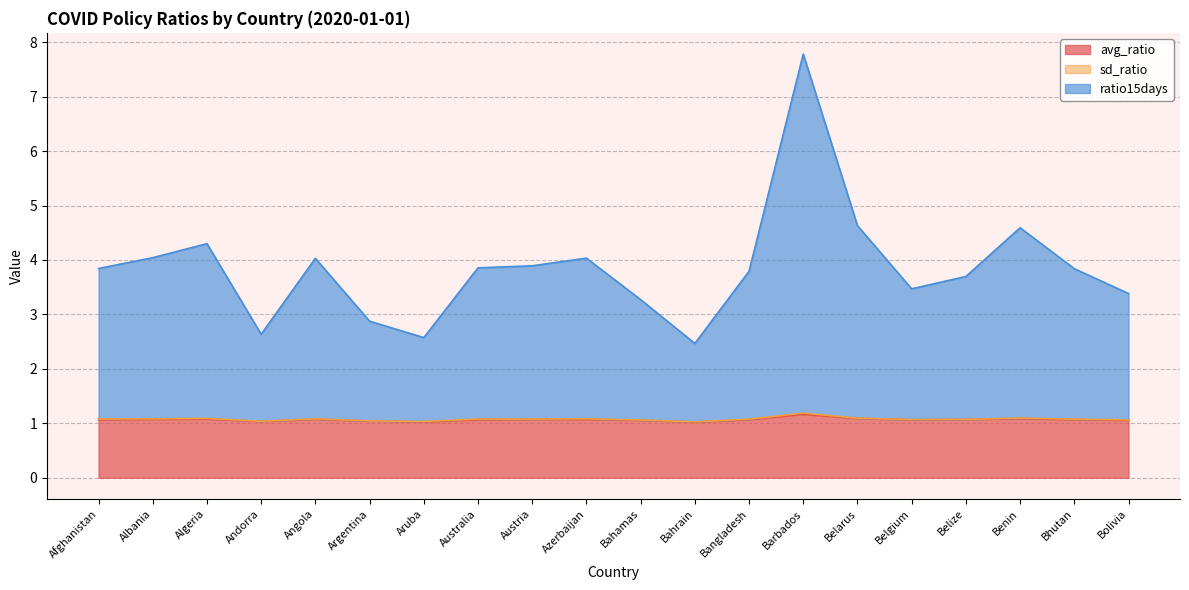

Does the chart display data point markers on the line(s)?

No